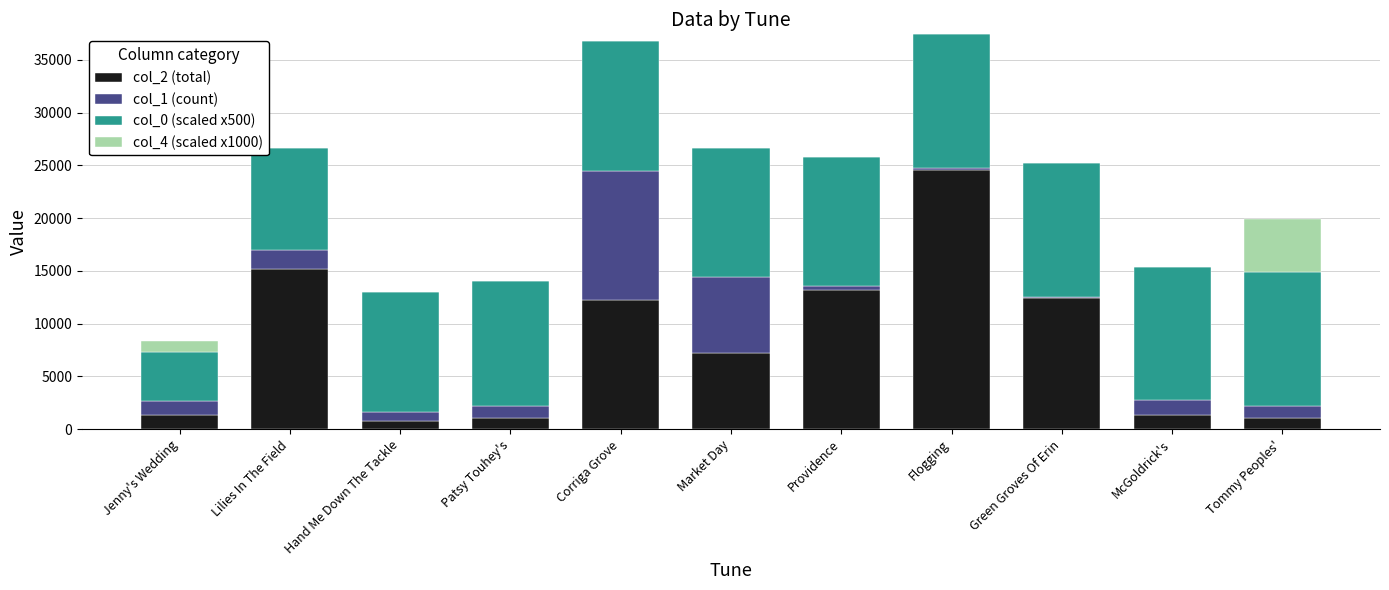

What is the total value across all series at Corriga Grove?

36734.8